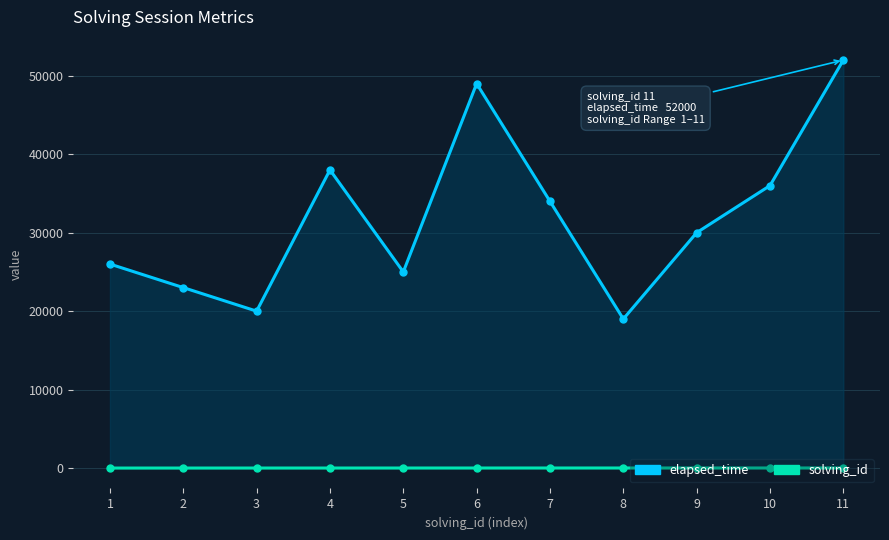

List the labels in order of solving_id value, smallest first.

1, 2, 3, 4, 5, 6, 7, 8, 9, 10, 11